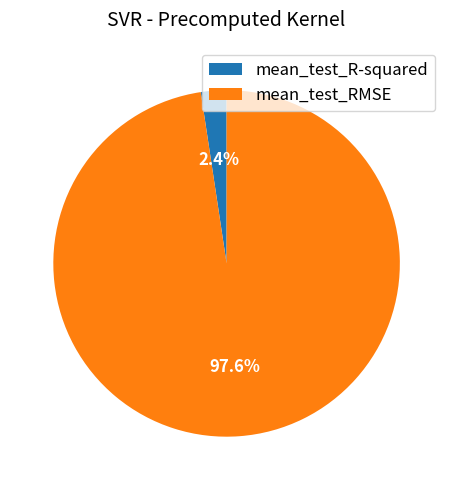

Is mean_test_RMSE the majority of the pie?

Yes